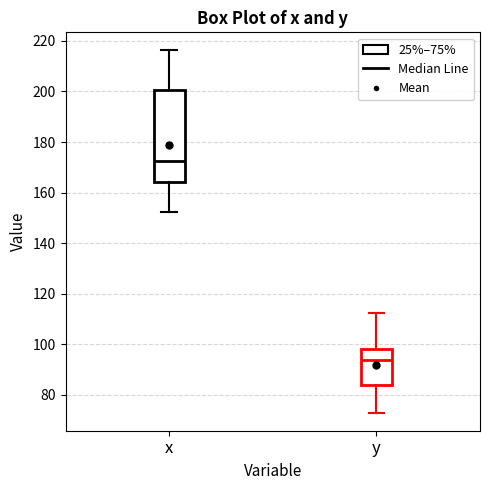

Comparing the boxes themselves (not the whiskers), which one is the tallest?

x